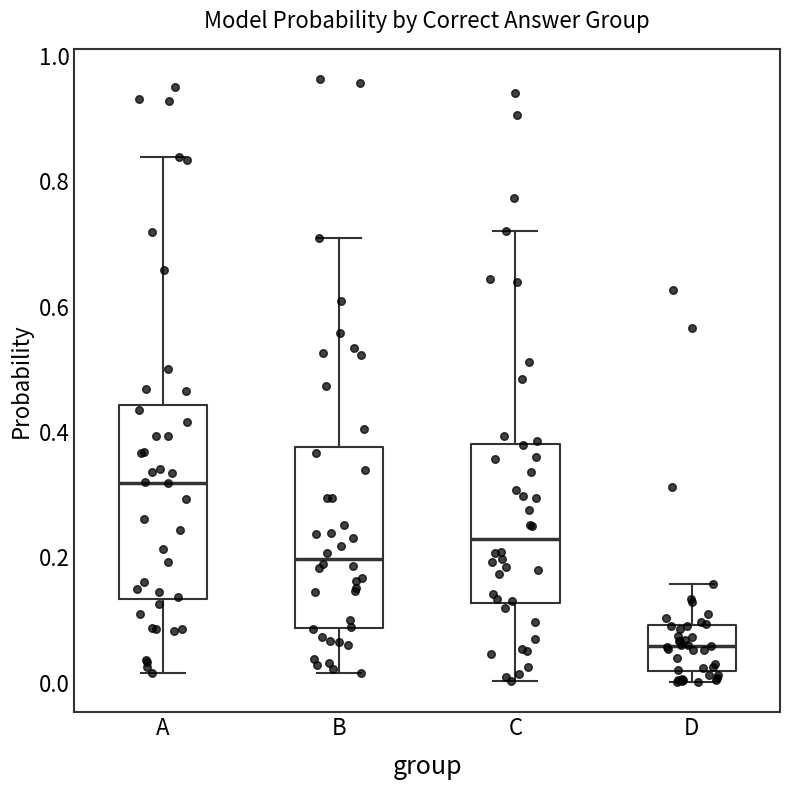

Reading left to right, read every box against the y-axis: the position of its median line, the range the box covers, and the ends of its whiskers. The values are not printed on the chart, so give them approximately, as read against the axis.

A: median 0.32, box 0.14 to 0.44, whiskers 0.02 to 0.84
B: median 0.20, box 0.08 to 0.38, whiskers 0.02 to 0.72
C: median 0.22, box 0.12 to 0.38, whiskers 0.00 to 0.72
D: median 0.06, box 0.02 to 0.10, whiskers 0.00 to 0.16